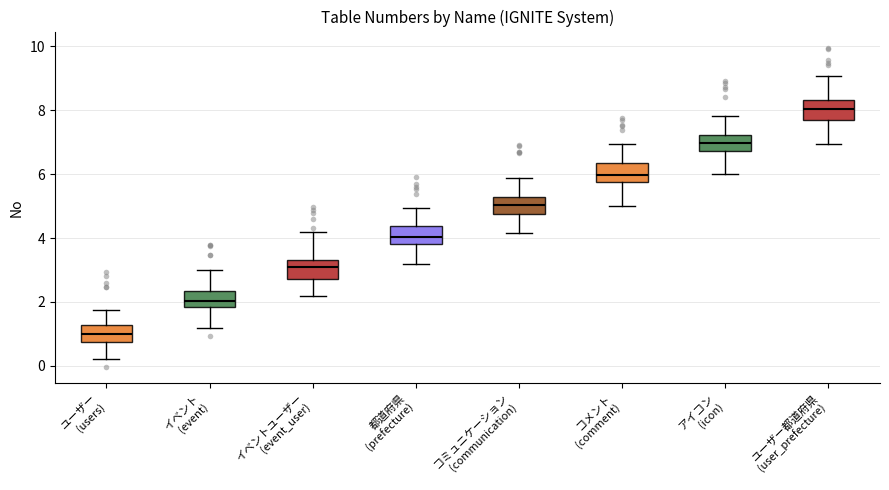

Where is the upper edge of the box for アイコン (icon) on the y-axis? The values are not printed on the chart, so give them approximately, as read against the axis.

7.2